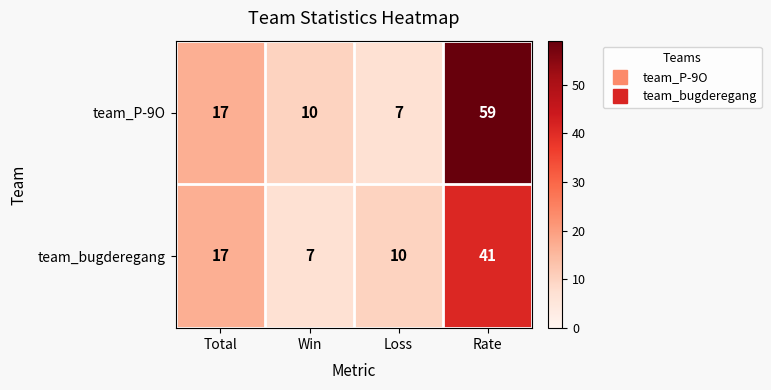

Reading right to left, extract all data points from this chart.

team_P-9O: Rate=59	Loss=7	Win=10	Total=17
team_bugderegang: Rate=41	Loss=10	Win=7	Total=17